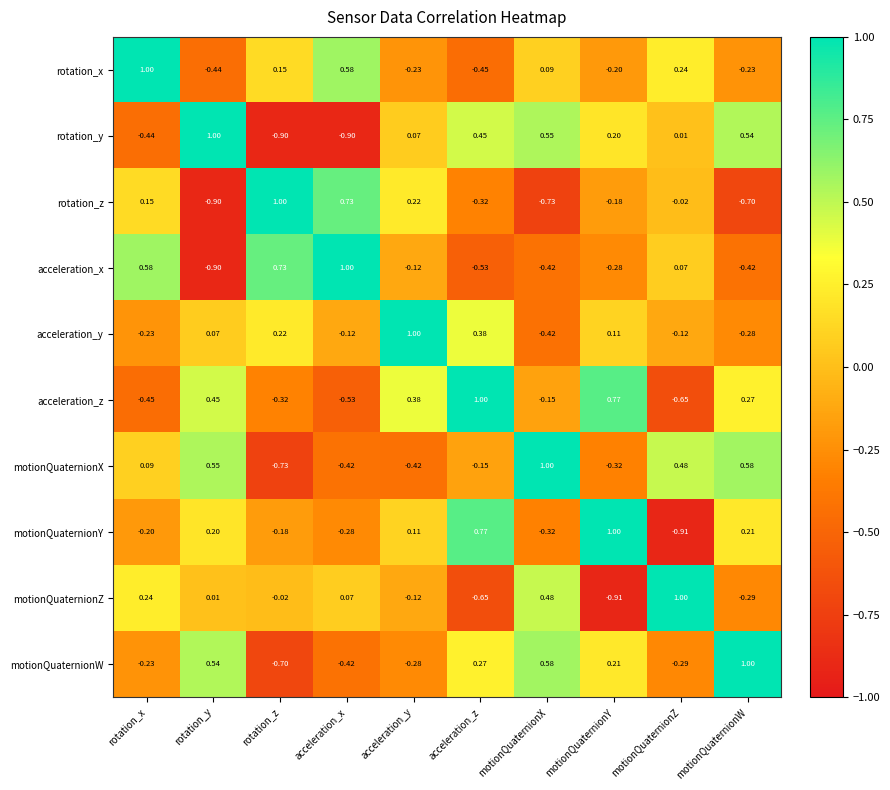

At which label does acceleration_x reach its peak?

acceleration_x